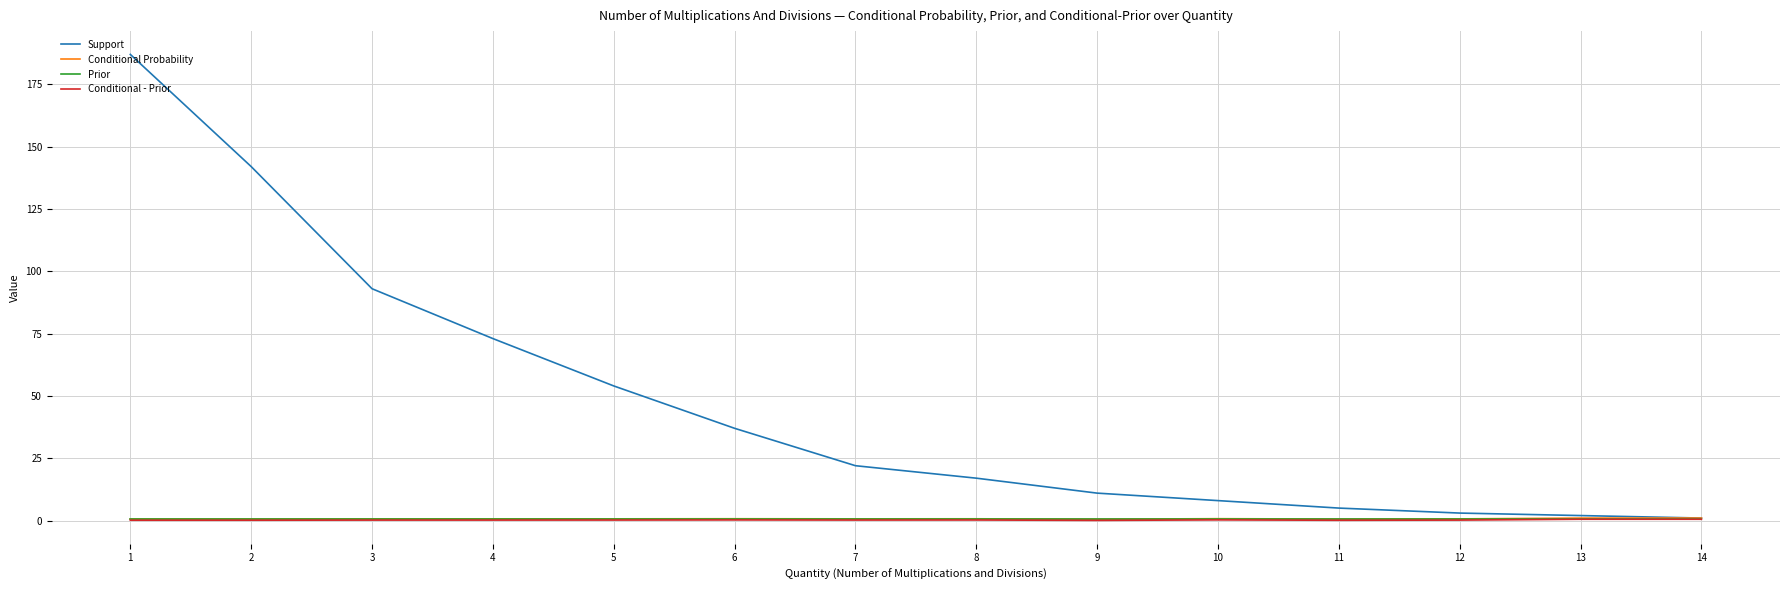

Which series has the largest range (max minus min)?

Support